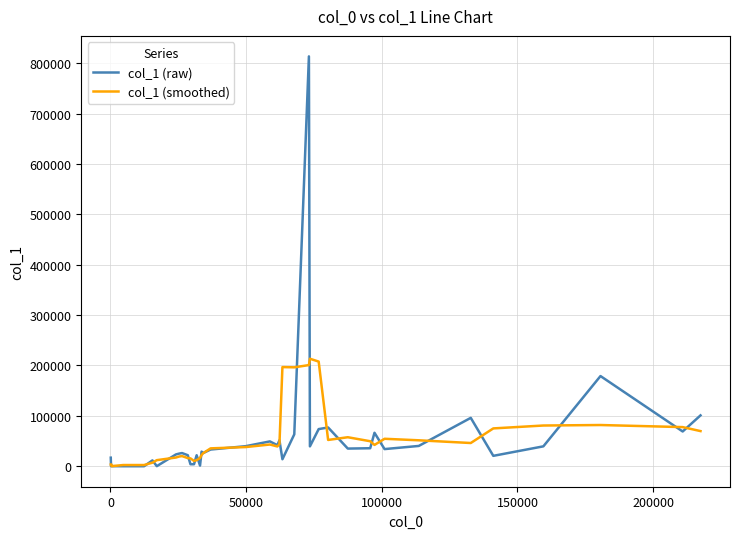

What is the maximum value for col_1 (raw)?

813417.0